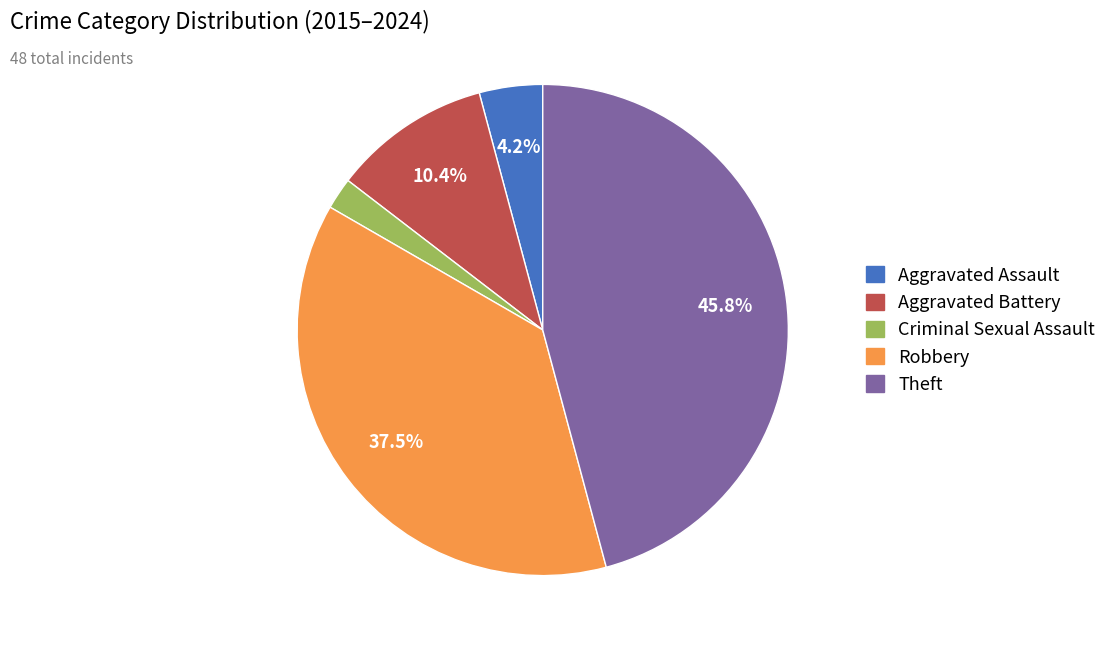

Rank the categories by value from highest to lowest.

Theft, Robbery, Aggravated Battery, Aggravated Assault, Criminal Sexual Assault